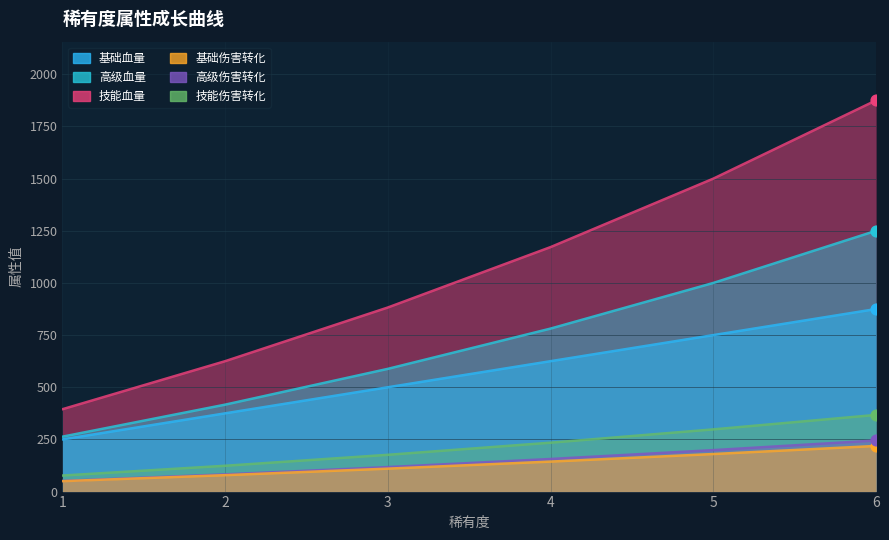

Is the value of 高级血量 at 5 greater than the value of 基础伤害转化 at 5?

Yes